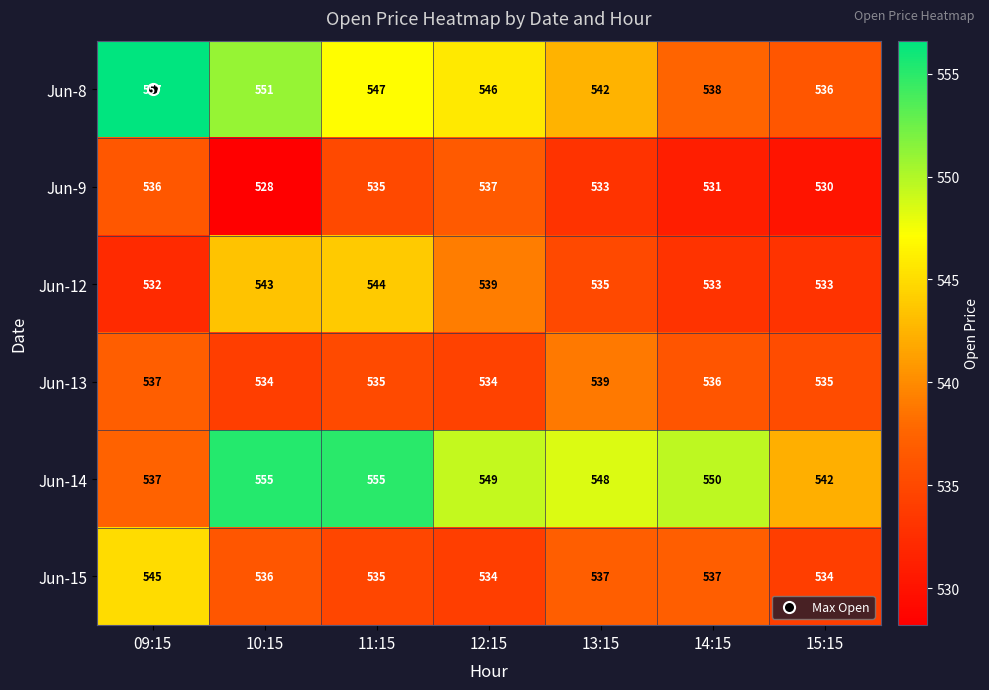

List the series in order of their peak value, lowest first.

Jun-9, Jun-13, Jun-12, Jun-15, Jun-14, Jun-8